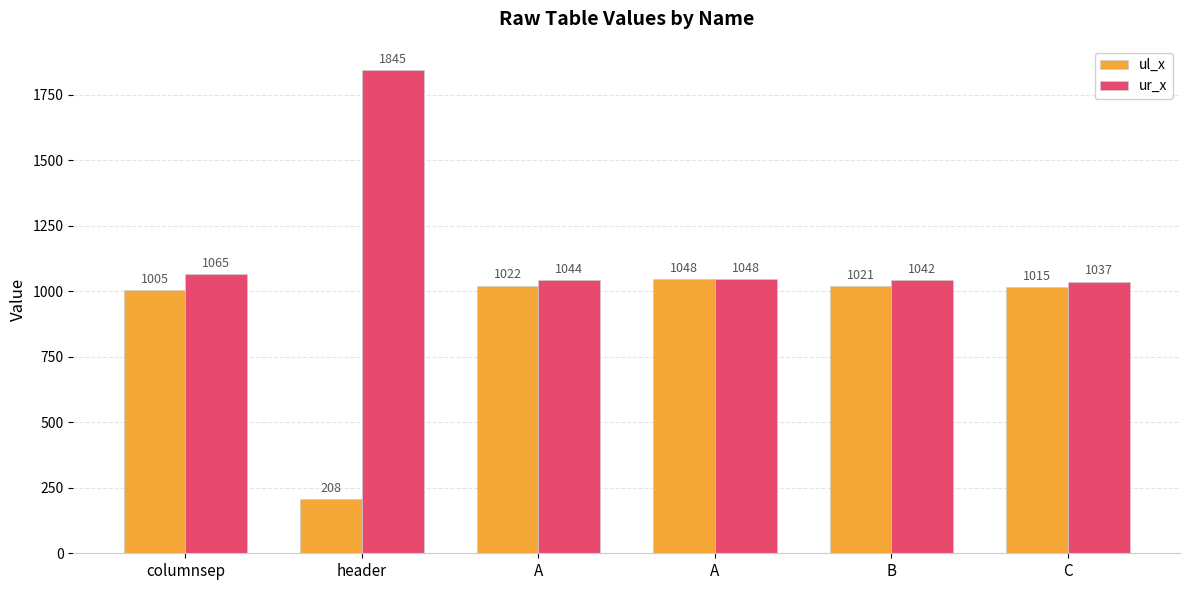

How many data points in ul_x are less than 1021?

3